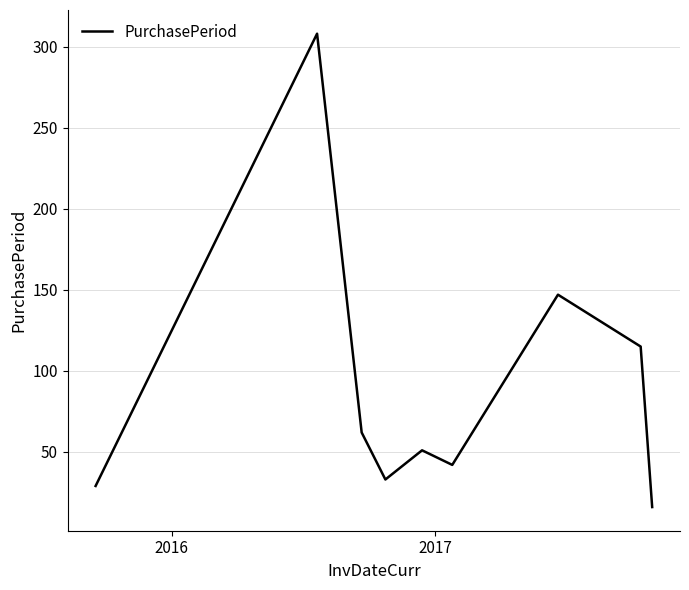

What is the greatest value displayed?

308